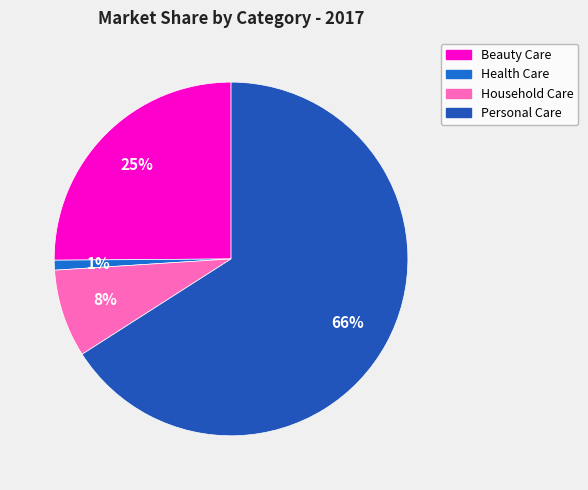

Count the number of slices in the pie.

4